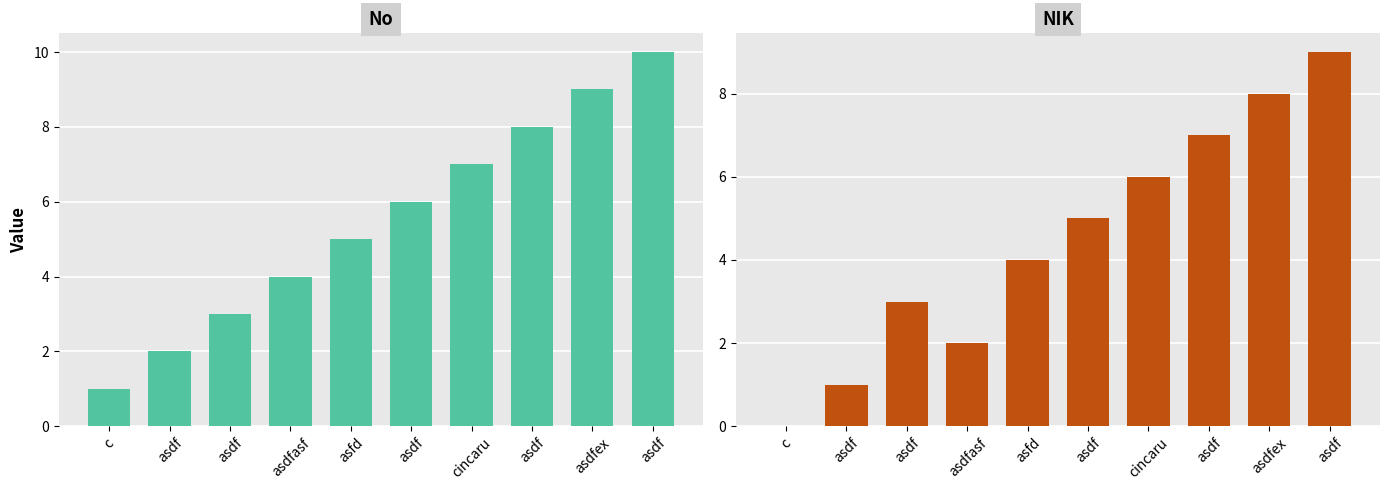

Which label corresponds to the smallest value in the chart?

c